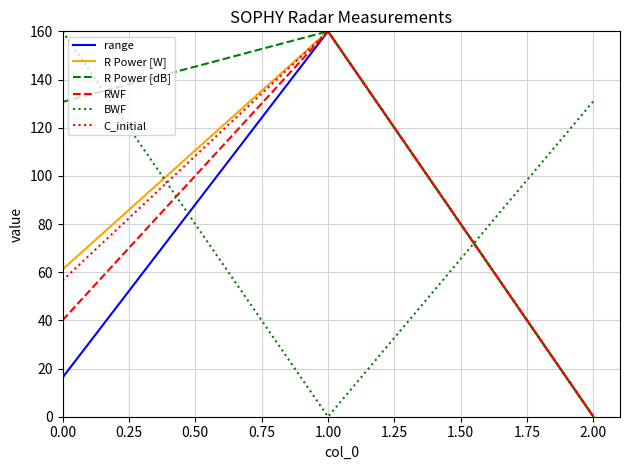

Is it true that R Power [W] equals 61.2 at 0.00?

True